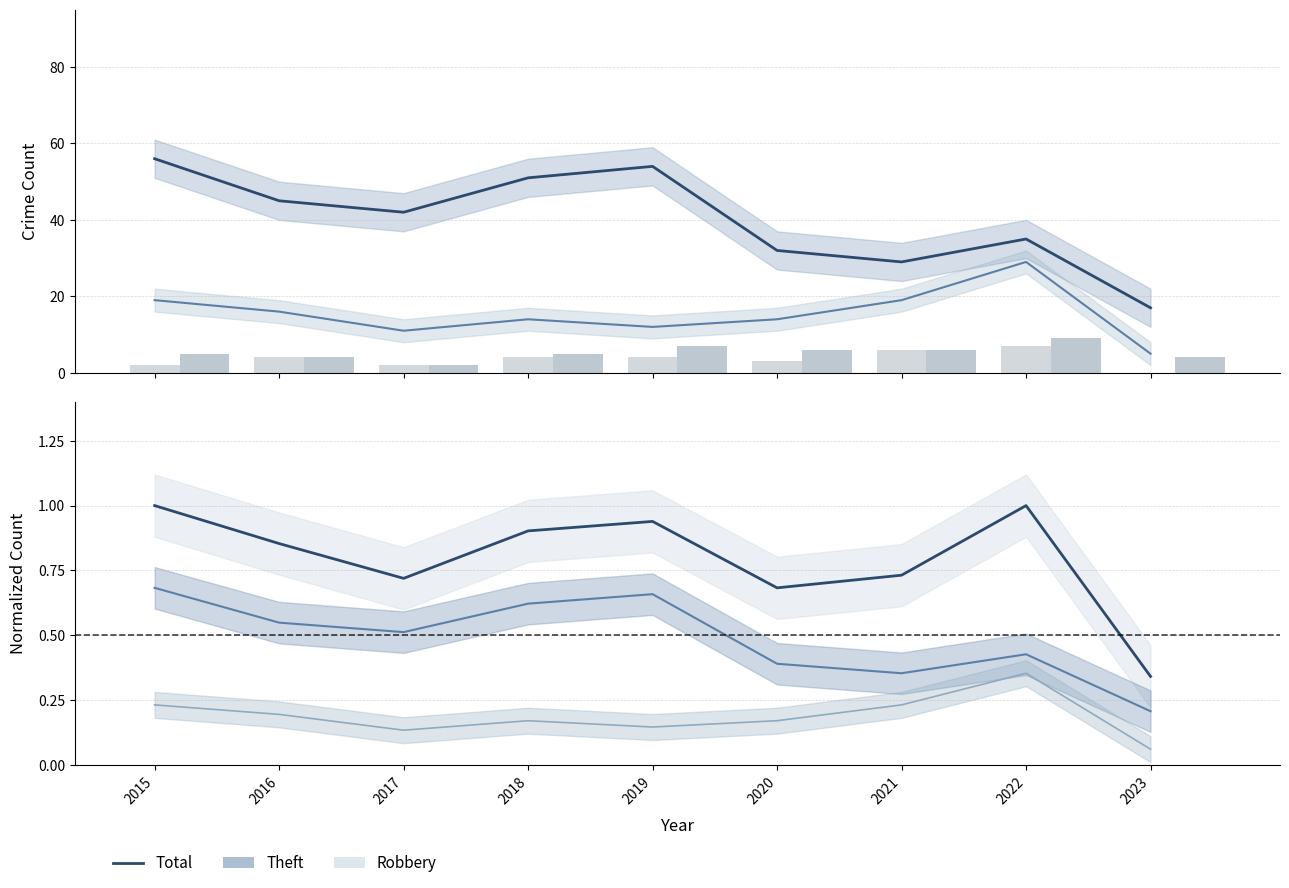

Which series has the largest total across all categories?

Theft